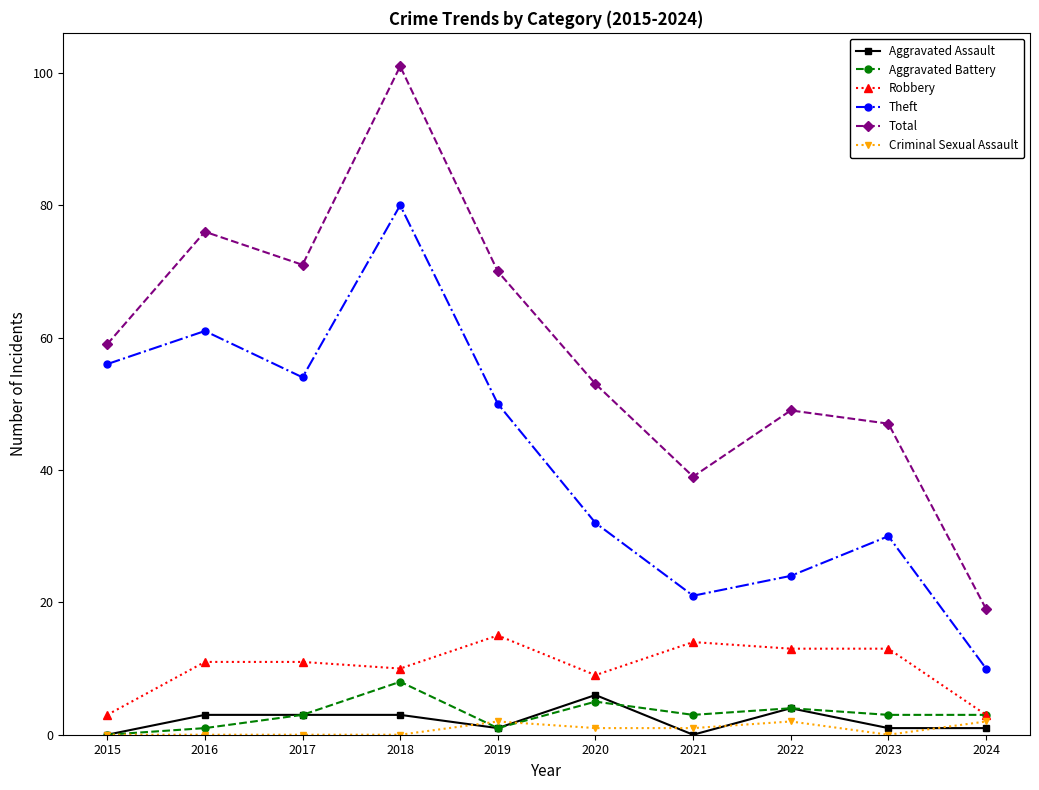

True or false: Aggravated Battery has more than 0 points higher than both neighbors.

True